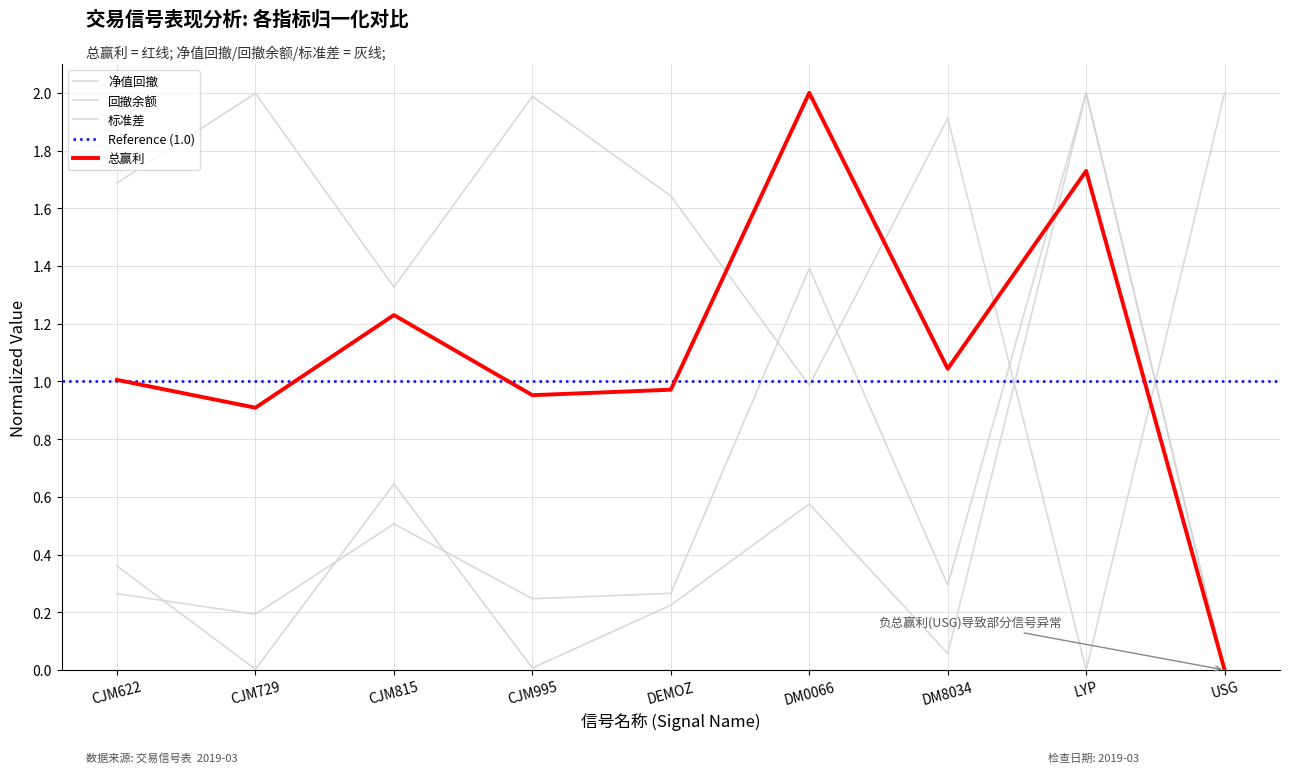

Is it true that 总赢利 equals 0.9 at CJM729?

True